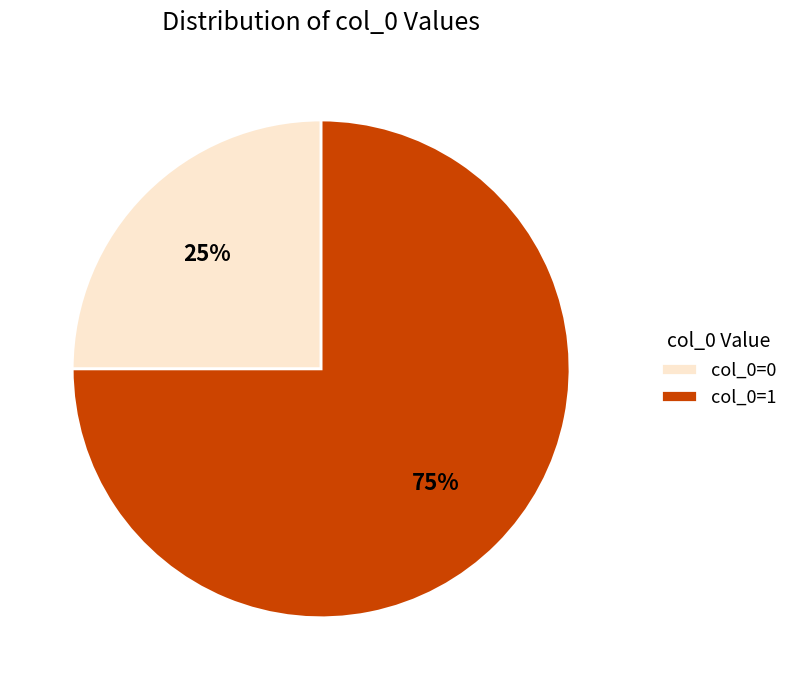

What is the ratio of the value at col_0=1 to the value at col_0=0?

3.0